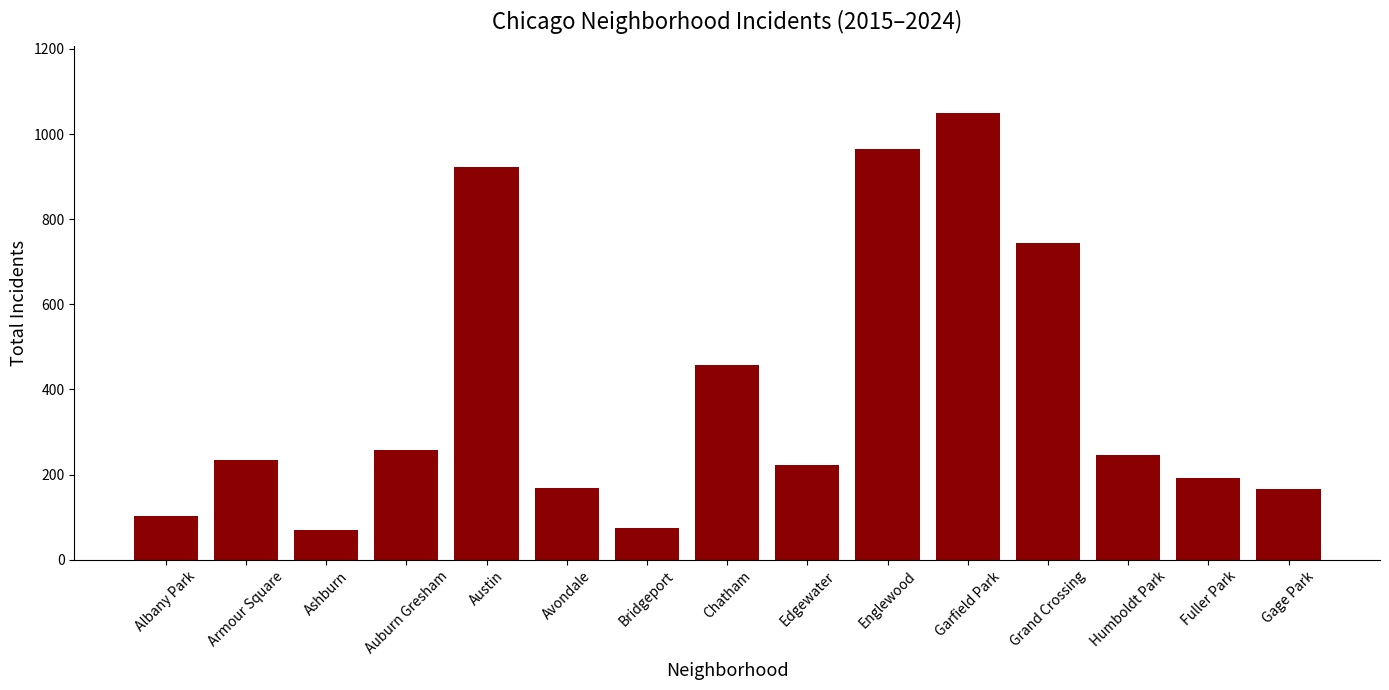

What is the change in value from Austin to Grand Crossing?

-178